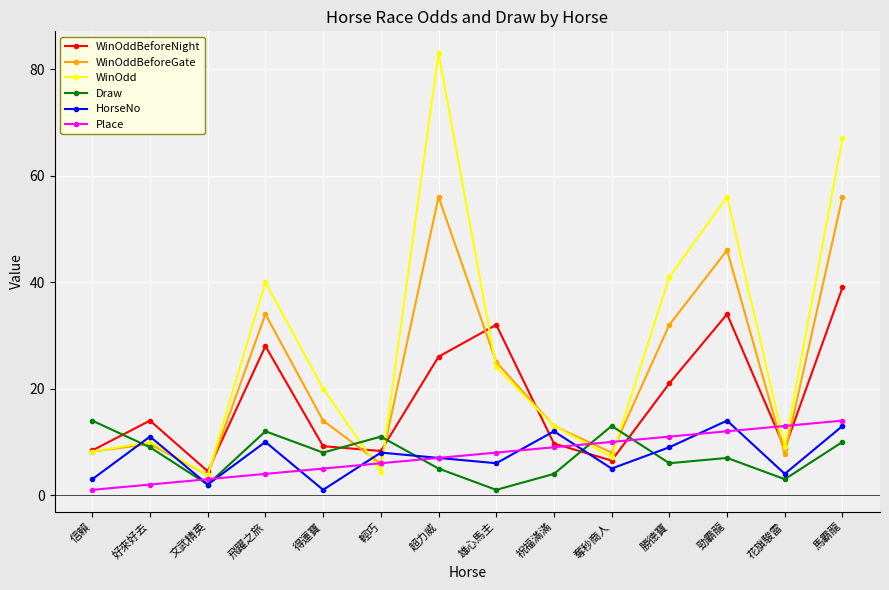

What is the value of the WinOddBeforeGate point at the 5th from the left?

14.0